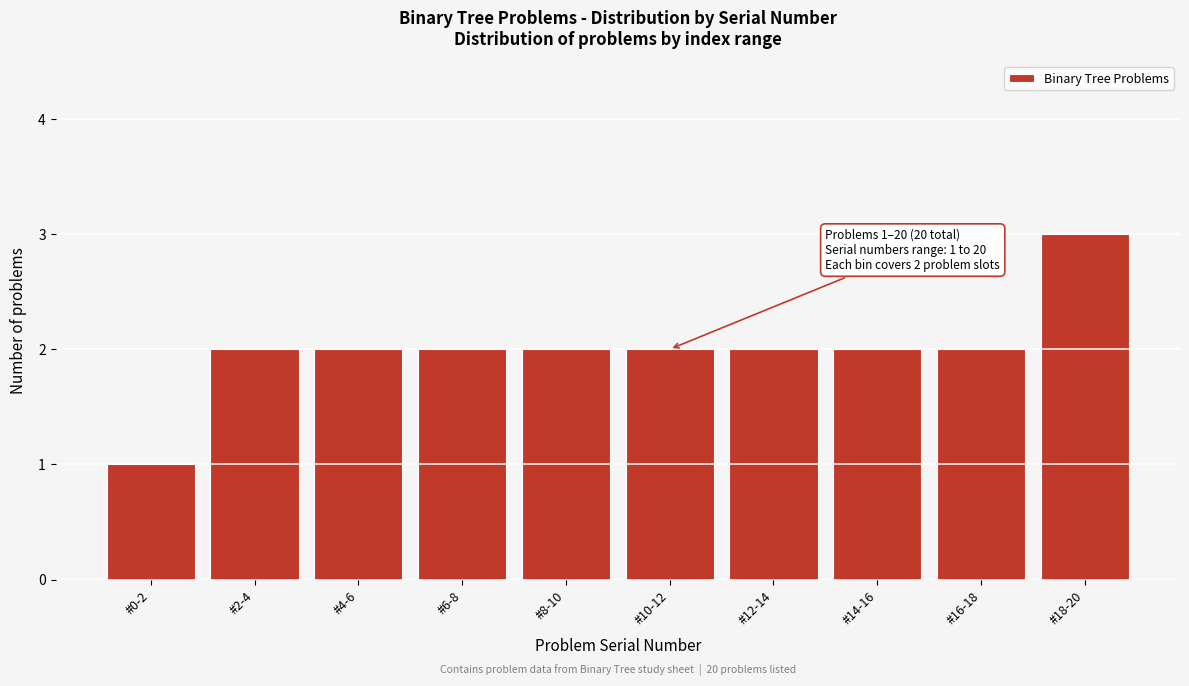

Reading left to right, list all the values displayed in this chart.

#0-2=1	#2-4=2	#4-6=2	#6-8=2	#8-10=2	#10-12=2	#12-14=2	#14-16=2	#16-18=2	#18-20=3